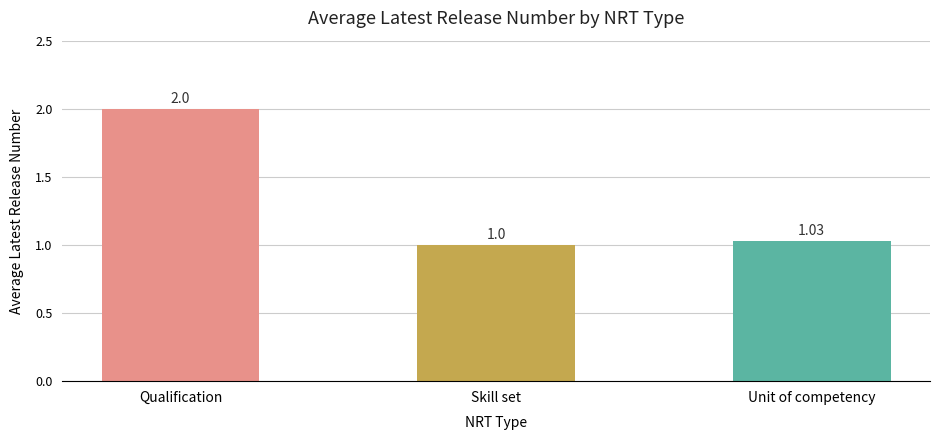

How many bars are there in total?

3